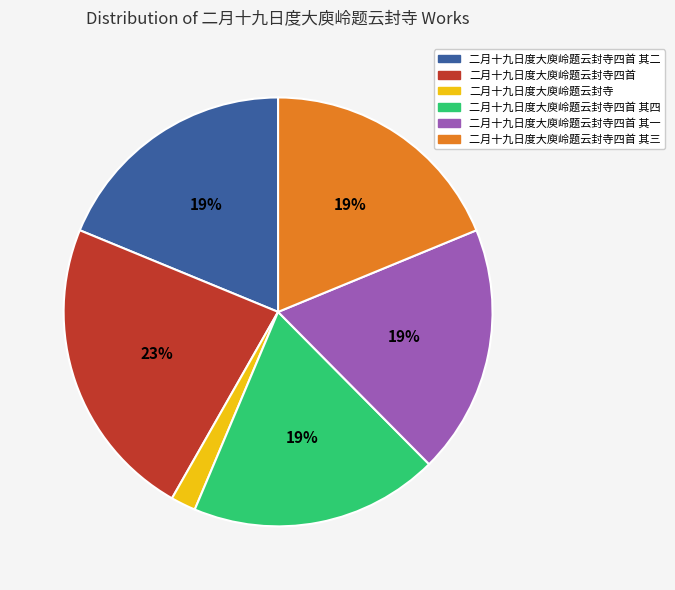

To the nearest percent, what is the difference between the largest and smallest slice percentages?

21%